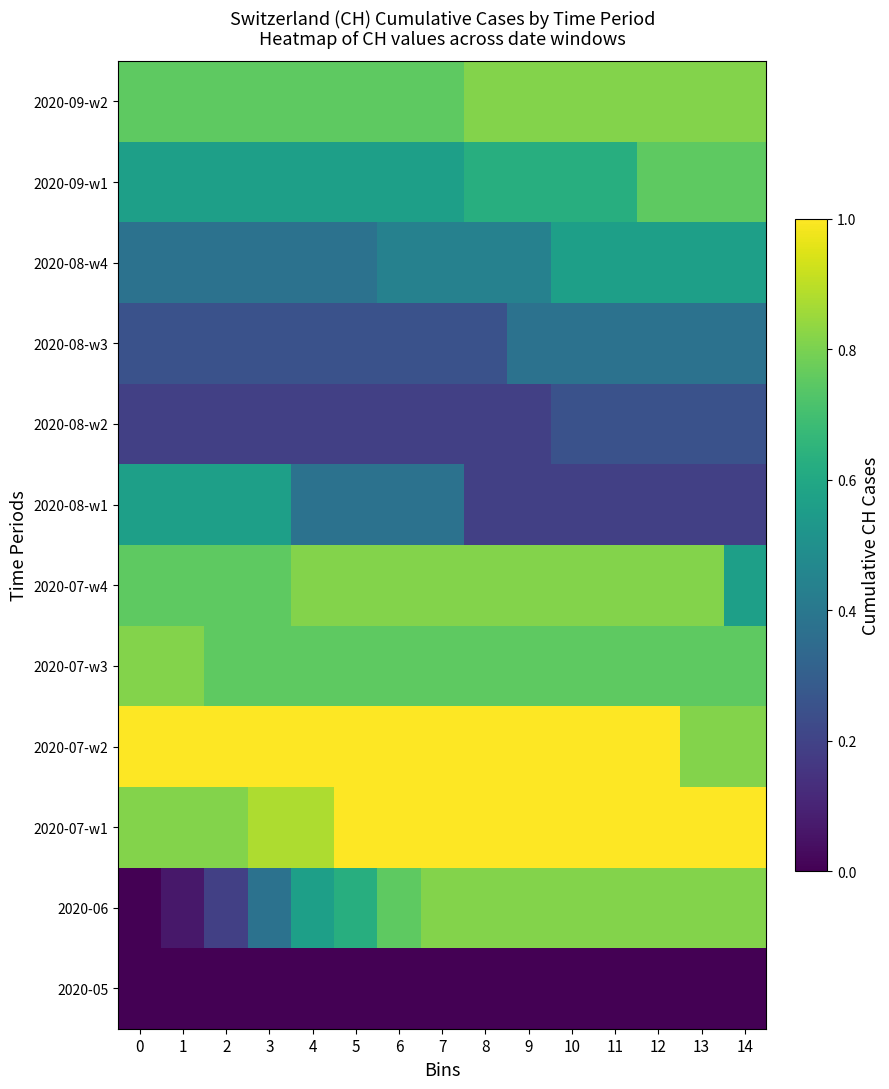

Reading right to left, list all the values displayed in this chart.

2020-05: 14=0.0	13=0.0	12=0.0	11=0.0	10=0.0	9=0.0	8=0.0	7=0.0	6=0.0	5=0.0	4=0.0	3=0.0	2=0.0	1=0.0	0=0.0
2020-06: 14=0.8	13=0.8	12=0.8	11=0.8	10=0.8	9=0.8	8=0.8	7=0.8	6=0.8	5=0.6	4=0.6	3=0.4	2=0.2	1=0.1	0=0.0
2020-07-w1: 14=1.0	13=1.0	12=1.0	11=1.0	10=1.0	9=1.0	8=1.0	7=1.0	6=1.0	5=1.0	4=0.9	3=0.9	2=0.8	1=0.8	0=0.8
2020-07-w2: 14=0.8	13=0.8	12=1.0	11=1.0	10=1.0	9=1.0	8=1.0	7=1.0	6=1.0	5=1.0	4=1.0	3=1.0	2=1.0	1=1.0	0=1.0
2020-07-w3: 14=0.8	13=0.8	12=0.8	11=0.8	10=0.8	9=0.8	8=0.8	7=0.8	6=0.8	5=0.8	4=0.8	3=0.8	2=0.8	1=0.8	0=0.8
2020-07-w4: 14=0.6	13=0.8	12=0.8	11=0.8	10=0.8	9=0.8	8=0.8	7=0.8	6=0.8	5=0.8	4=0.8	3=0.8	2=0.8	1=0.8	0=0.8
2020-08-w1: 14=0.2	13=0.2	12=0.2	11=0.2	10=0.2	9=0.2	8=0.2	7=0.4	6=0.4	5=0.4	4=0.4	3=0.6	2=0.6	1=0.6	0=0.6
2020-08-w2: 14=0.2	13=0.2	12=0.2	11=0.2	10=0.2	9=0.2	8=0.2	7=0.2	6=0.2	5=0.2	4=0.2	3=0.2	2=0.2	1=0.2	0=0.2
2020-08-w3: 14=0.4	13=0.4	12=0.4	11=0.4	10=0.4	9=0.4	8=0.2	7=0.2	6=0.2	5=0.2	4=0.2	3=0.2	2=0.2	1=0.2	0=0.2
2020-08-w4: 14=0.6	13=0.6	12=0.6	11=0.6	10=0.6	9=0.4	8=0.4	7=0.4	6=0.4	5=0.4	4=0.4	3=0.4	2=0.4	1=0.4	0=0.4
2020-09-w1: 14=0.8	13=0.8	12=0.8	11=0.6	10=0.6	9=0.6	8=0.6	7=0.6	6=0.6	5=0.6	4=0.6	3=0.6	2=0.6	1=0.6	0=0.6
2020-09-w2: 14=0.8	13=0.8	12=0.8	11=0.8	10=0.8	9=0.8	8=0.8	7=0.8	6=0.8	5=0.8	4=0.8	3=0.8	2=0.8	1=0.8	0=0.8